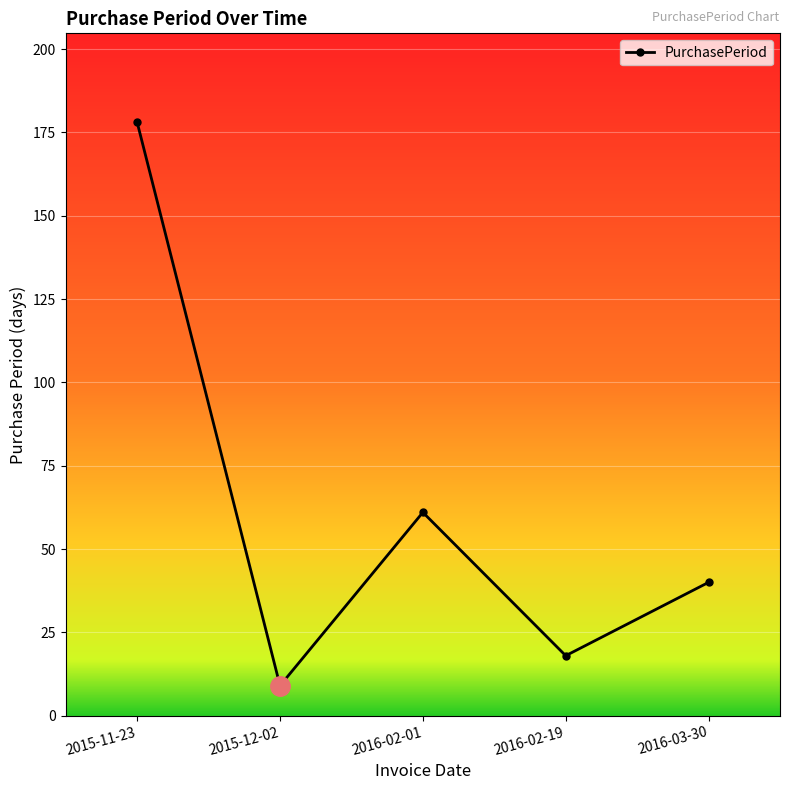

Rank the categories by value from lowest to highest.

2015-12-02, 2016-02-19, 2016-03-30, 2016-02-01, 2015-11-23